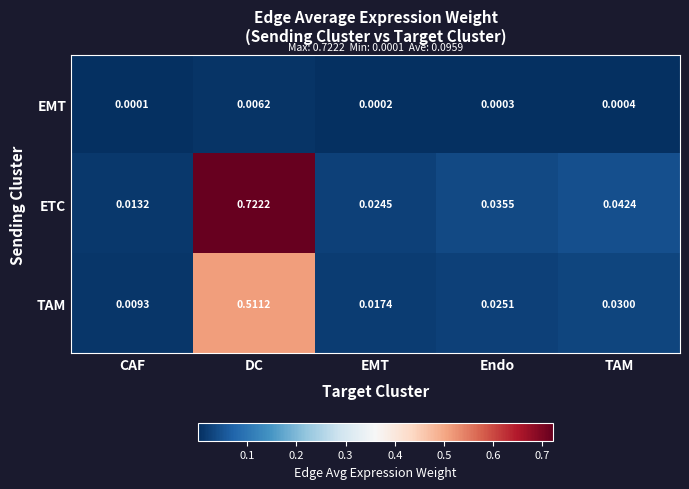

List the series in order of their overall mean, highest first.

ETC, TAM, EMT